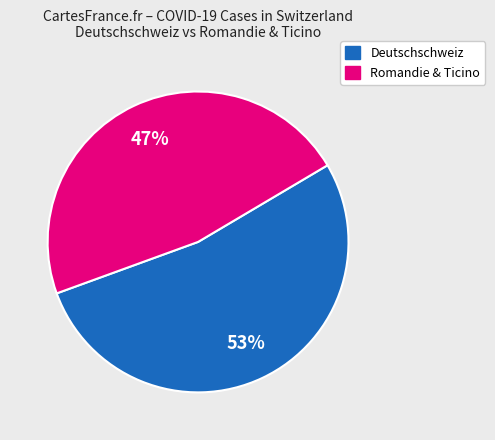

To the nearest percent, what is the difference between the largest and smallest slice percentages?

6%